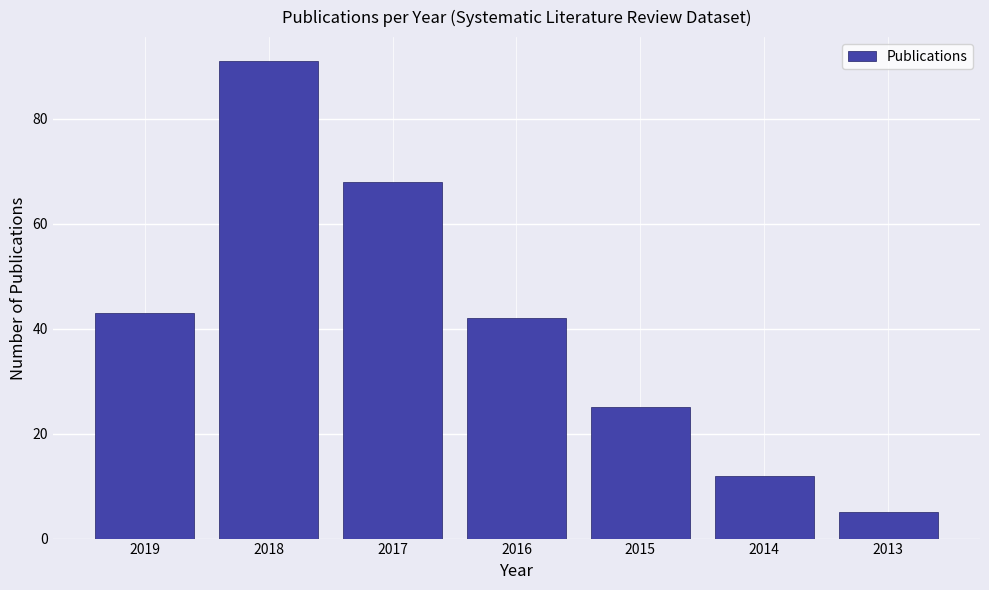

What is the difference between the maximum and minimum values?

86